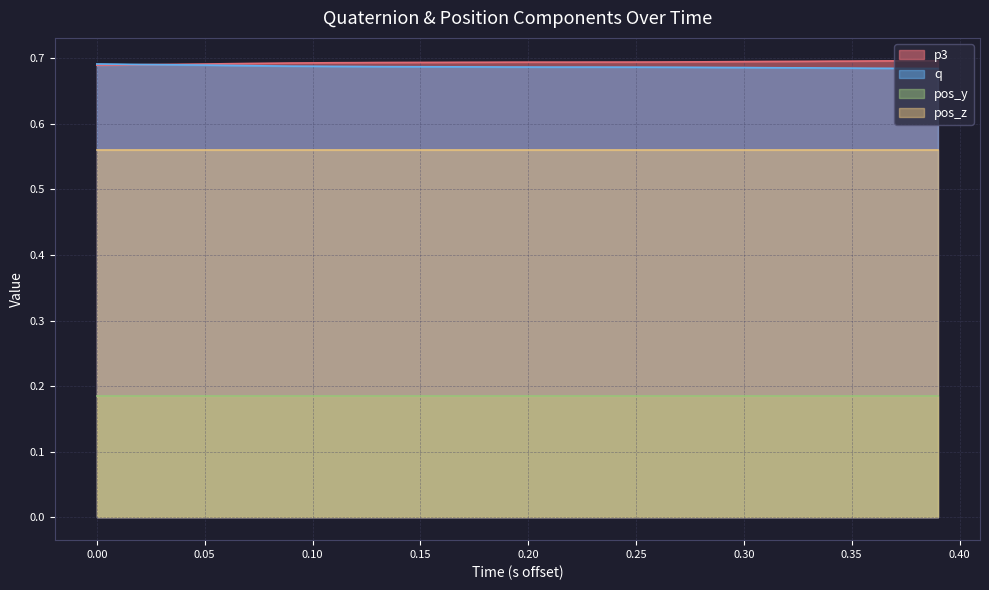

How many lines are shown in the chart?

4